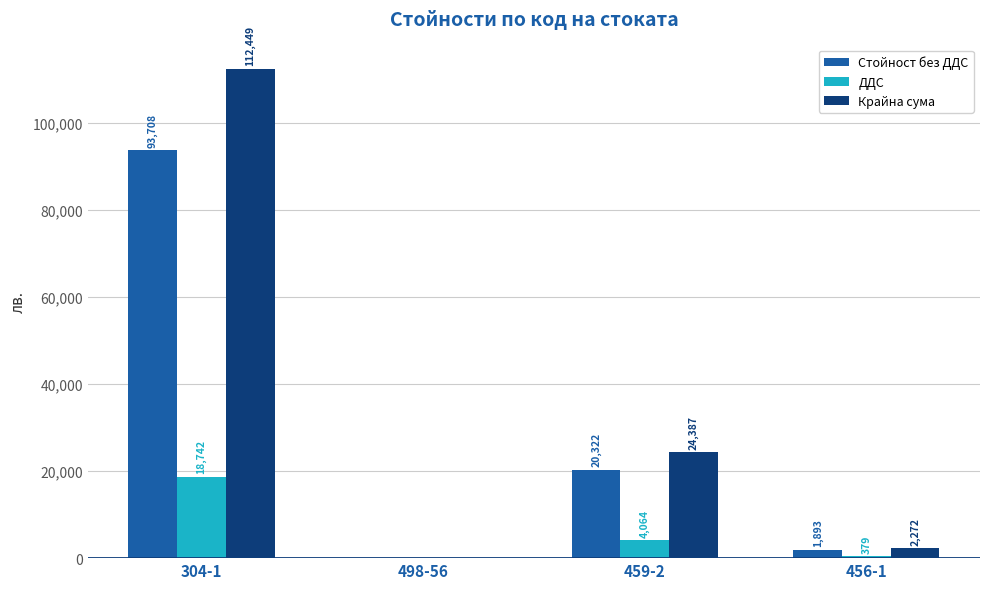

Which series changed the most between 498-56 and 459-2?

Крайна сума